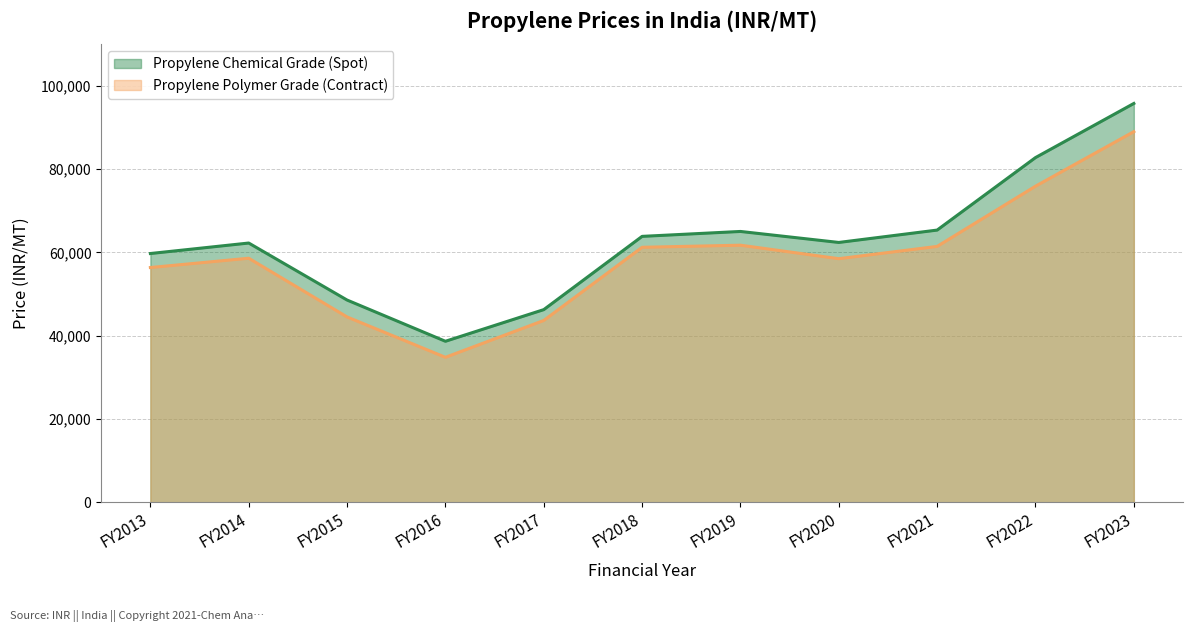

What is the sum of all Propylene Chemical Grade (Spot) values?

690399